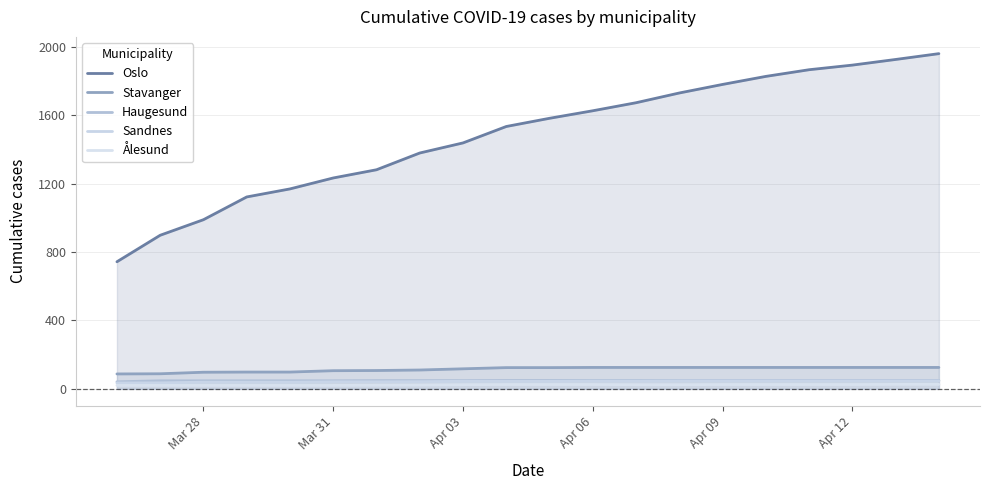

Reading right to left, extract all data points from this chart.

Oslo: 1960	1926	1893	1866	1827	1780	1730	1673	1626	1582	1534	1438	1379	1281	1233	1169	1122	989	898	743
Stavanger: 125	125	125	125	125	125	125	125	125	124	124	117	110	107	106	98	98	97	88	87
Haugesund: 49	49	49	49	49	49	49	49	49	49	49	48	48	48	47	47	47	47	47	41
Sandnes: 46	46	46	46	46	46	46	45	45	44	44	44	42	41	41	39	39	39	35	34
Ålesund: 26	26	25	25	25	25	24	24	25	25	25	24	22	21	20	20	20	20	20	20